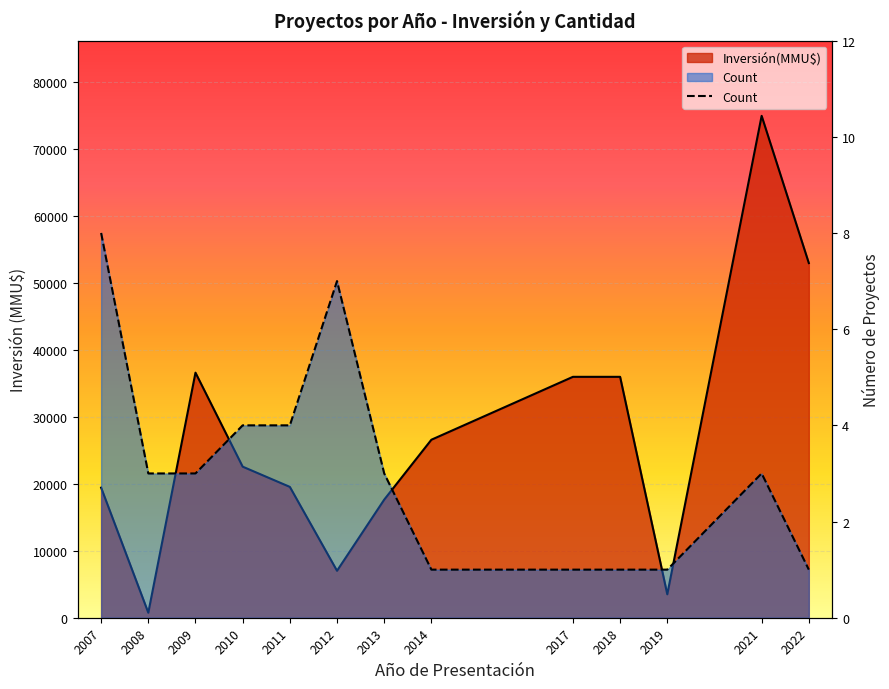

List the labels in order of value, smallest first.

2014, 2017, 2018, 2019, 2022, 2008, 2009, 2013, 2021, 2010, 2011, 2012, 2007